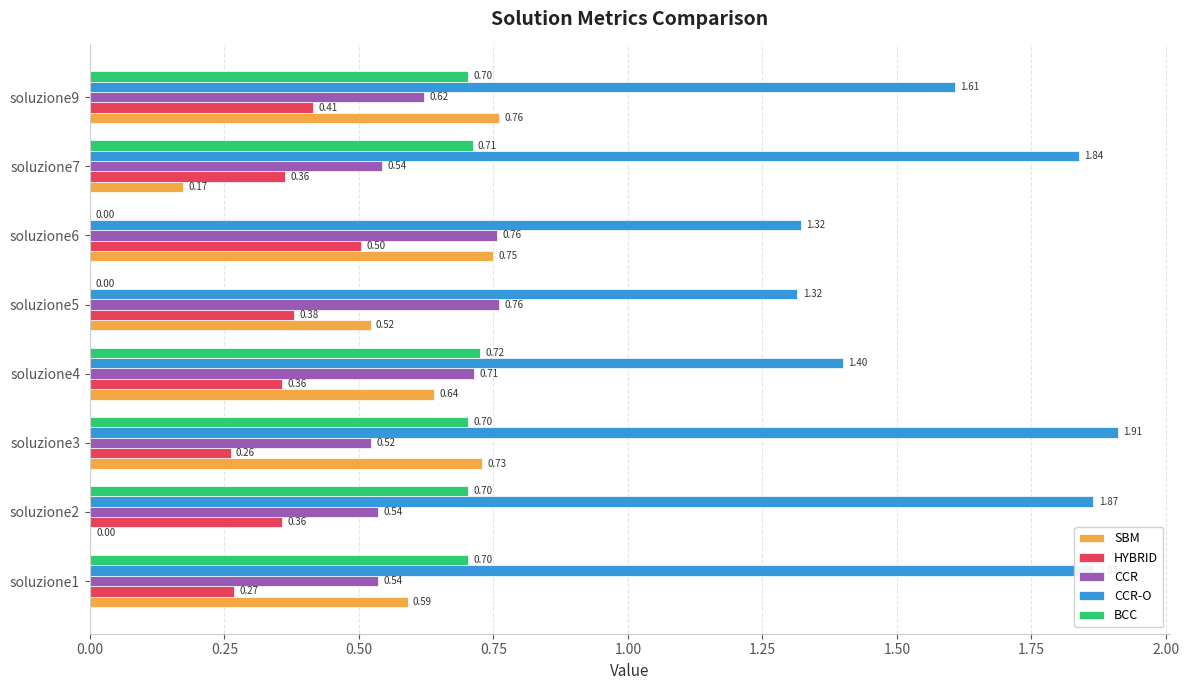

Which series changed the most between soluzione4 and soluzione9?

CCR-O